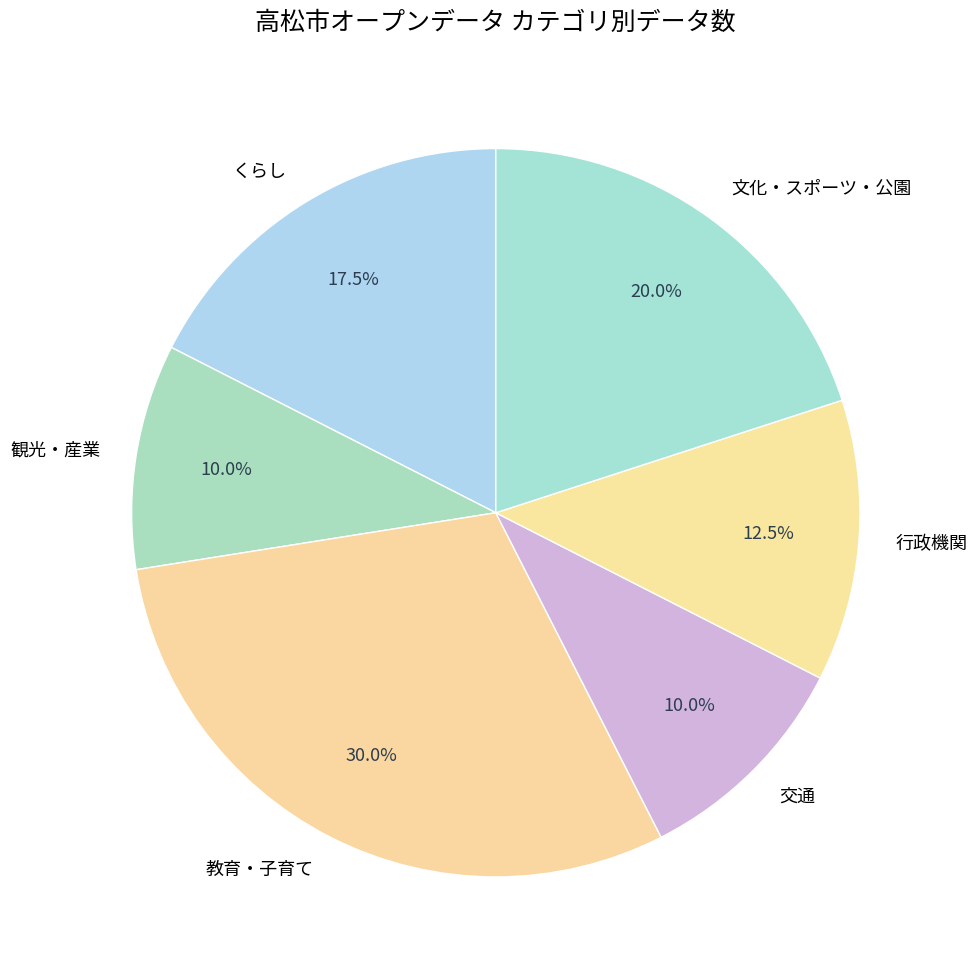

The 文化・スポーツ・公園 slice represents 20% of the pie. True or false?

True